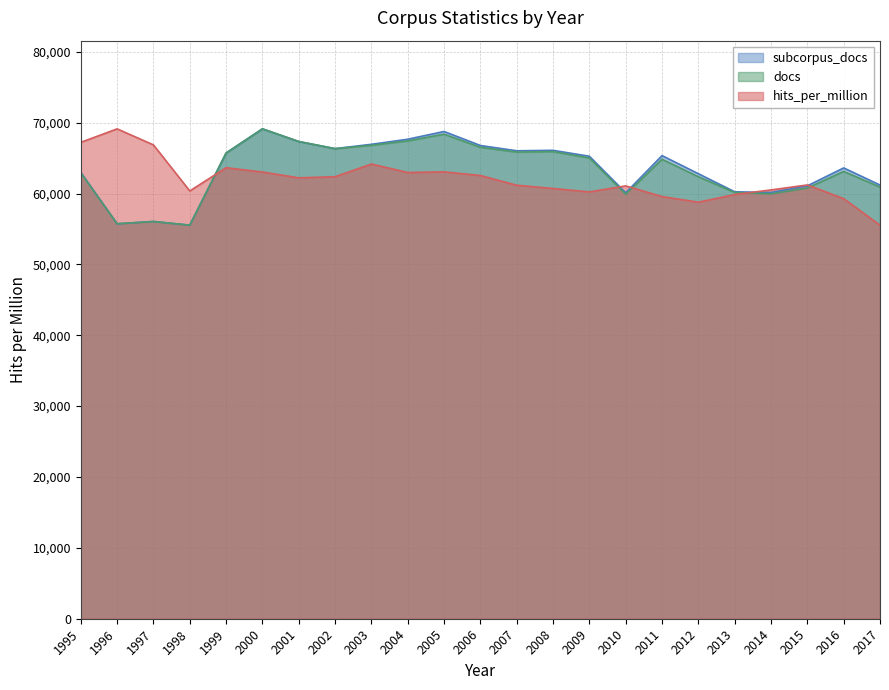

True or false: subcorpus_docs has a value of 34282.9 at 2002.

False